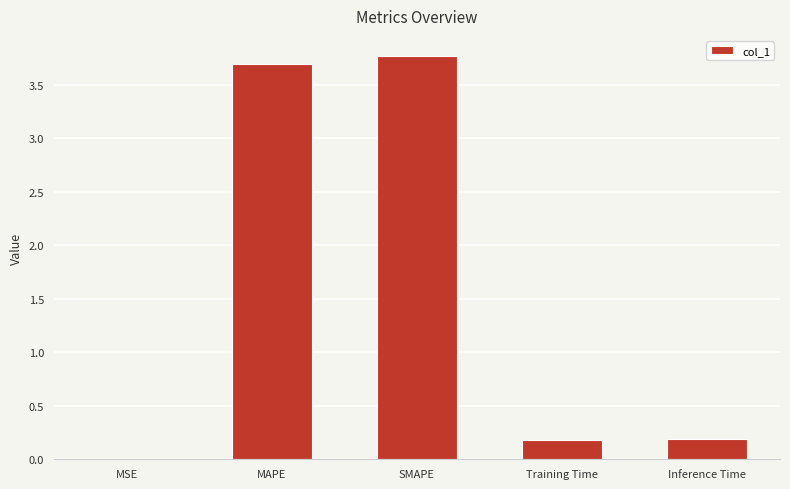

How many distinct data groups are displayed?

1